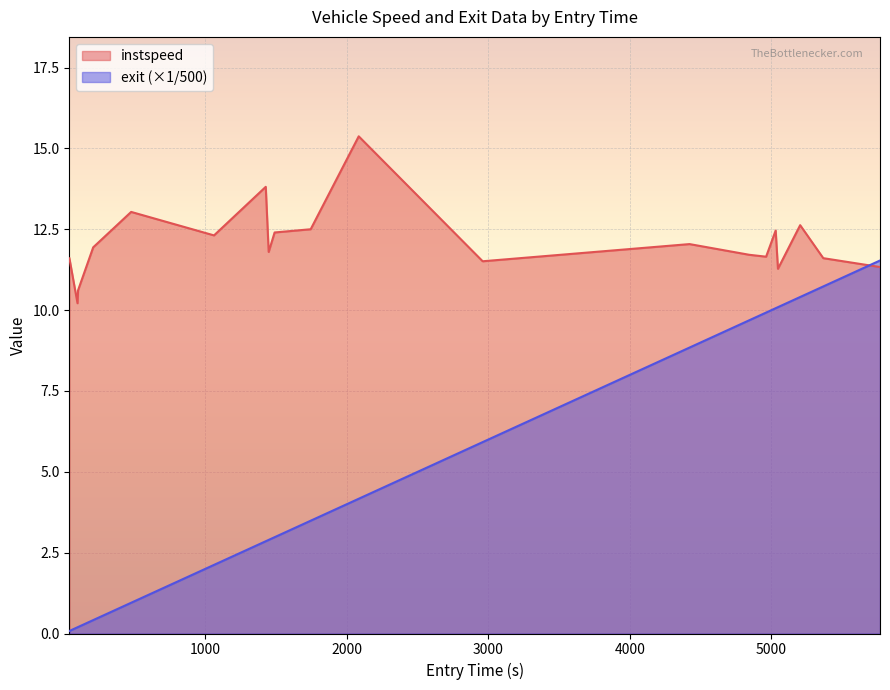

Which series has the largest total across all categories?

instspeed